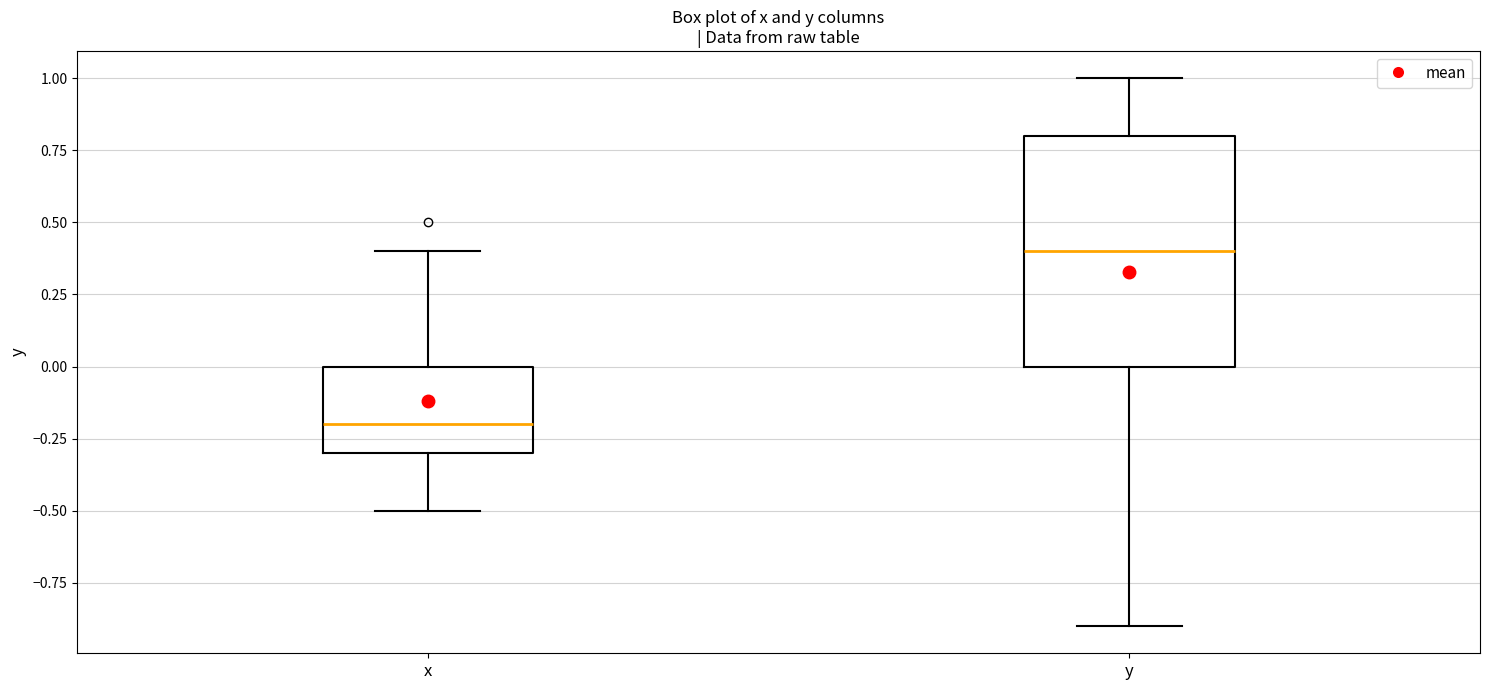

Reading left to right, read every box against the y-axis: the position of its median line, the range the box covers, and the ends of its whiskers. The values are not printed on the chart, so give them approximately, as read against the axis.

x: median -0.2, box -0.3 to 0.0, whiskers -0.5 to 0.4
y: median 0.4, box 0.0 to 0.8, whiskers -0.9 to 1.0